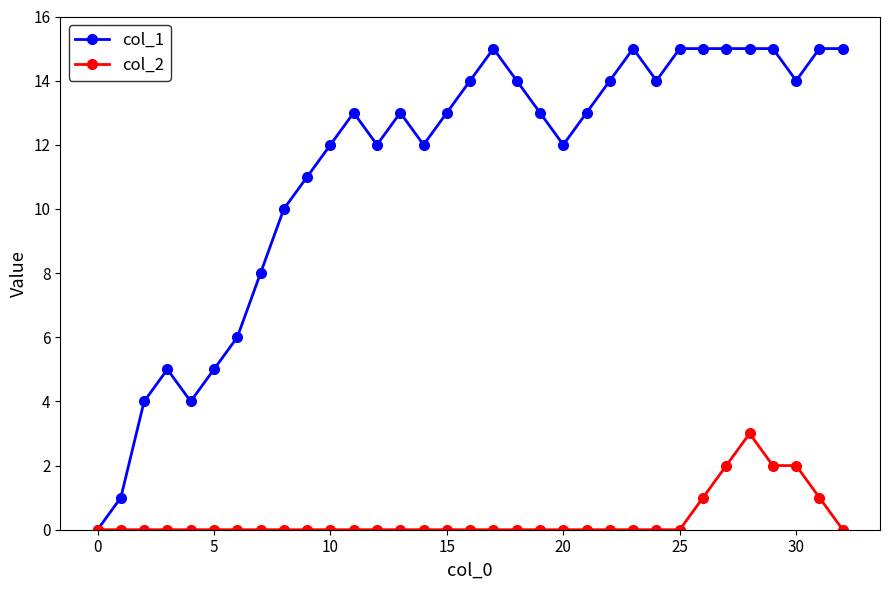

What is the maximum value shown in the chart?

15